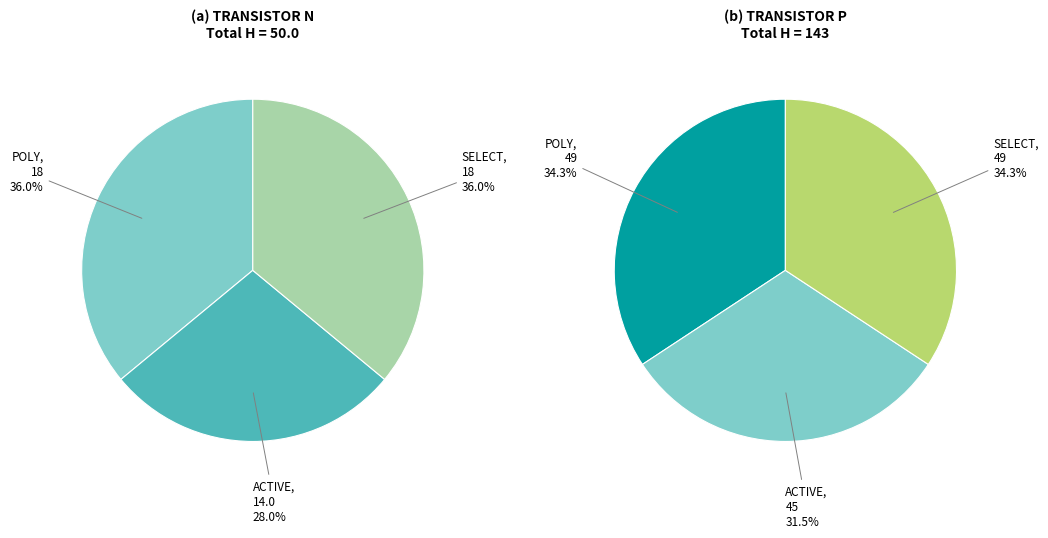

Combined, do POLY and SELECT account for over 50%?

Yes